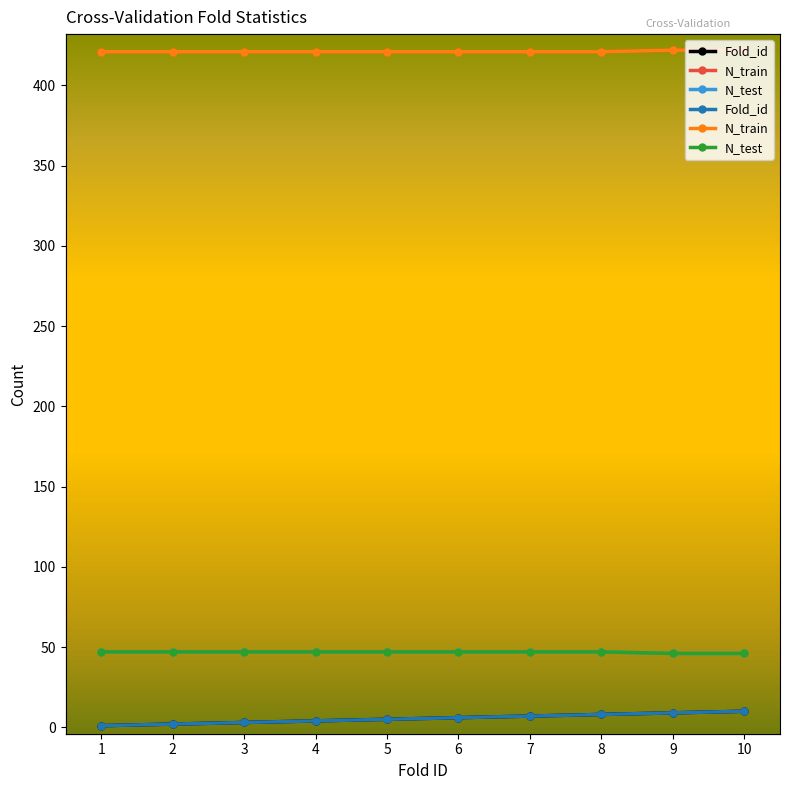

What is the difference between the N_test values at 9 and 5?

1